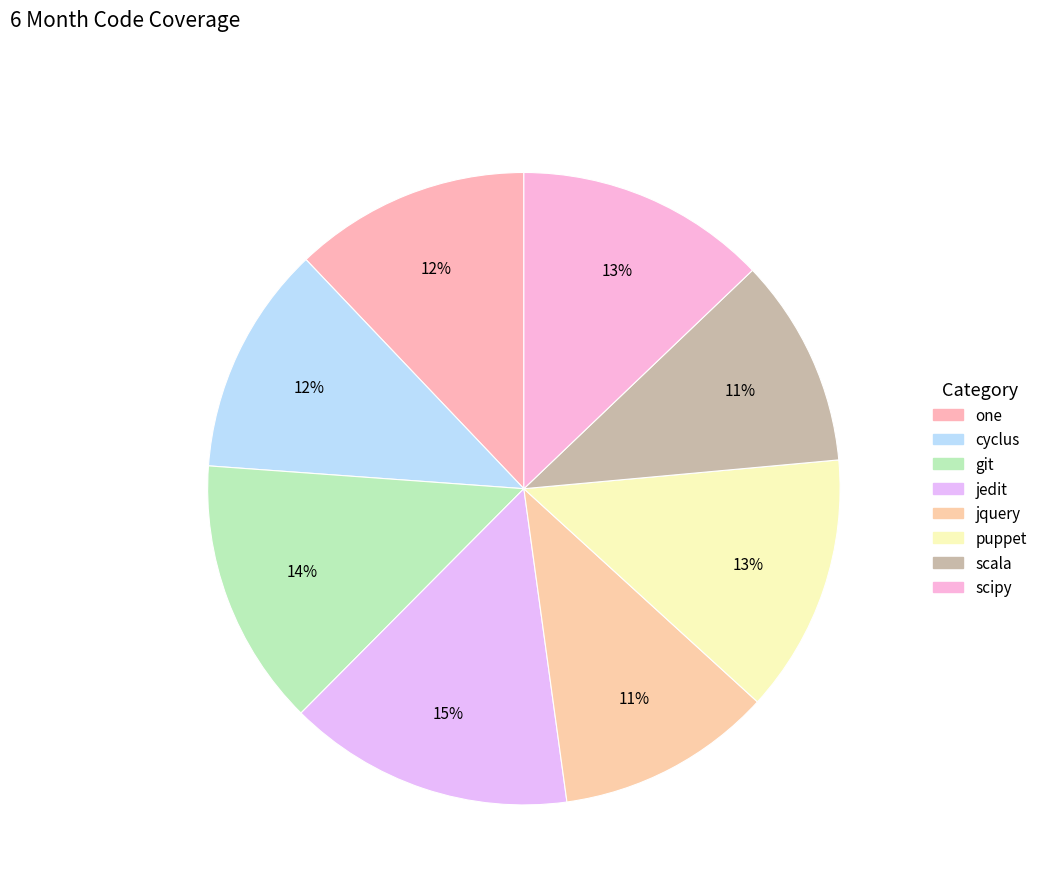

Between jedit and jquery, which is larger?

jedit